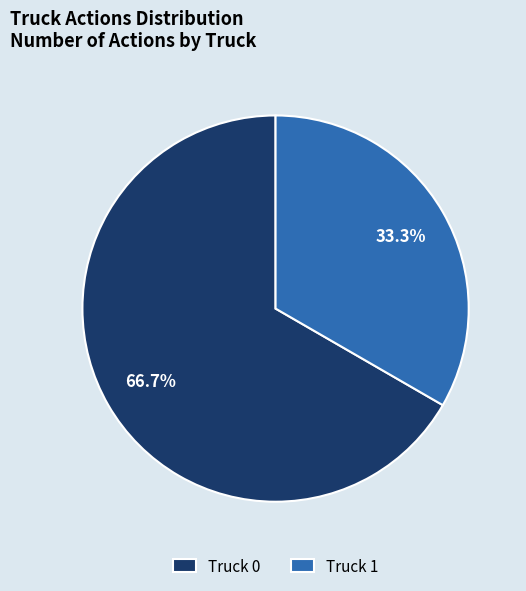

To the nearest percent, what percentage of the pie is Truck 0?

67%